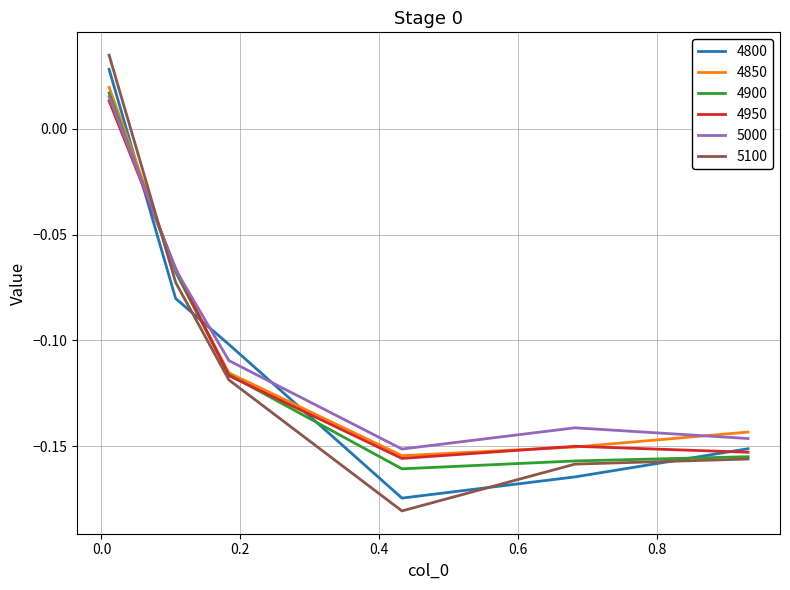

Which series has the largest range (max minus min)?

5100